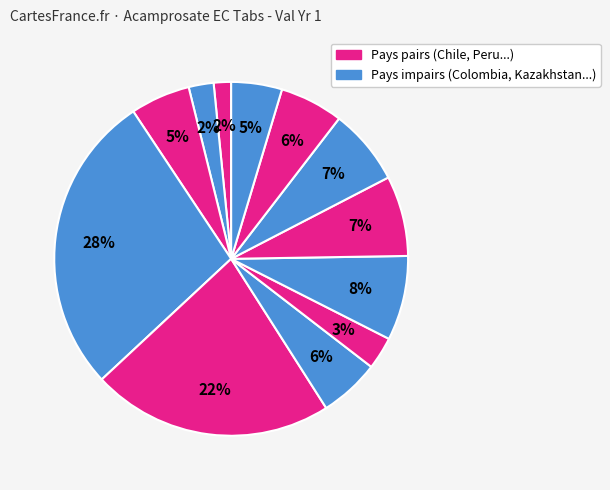

Count the number of slices in the pie.

12